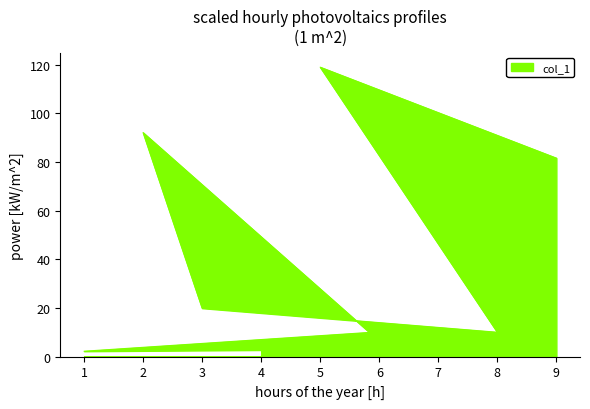

What is the ratio of the value at 6 to the value at 1?

2.9